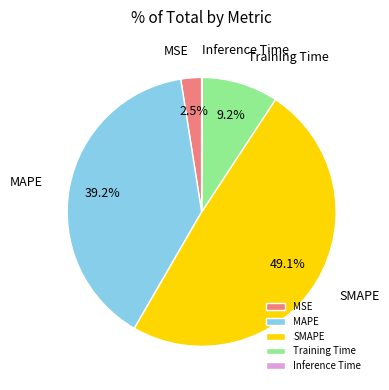

What percentage is the SMAPE slice, to the nearest percent?

49%